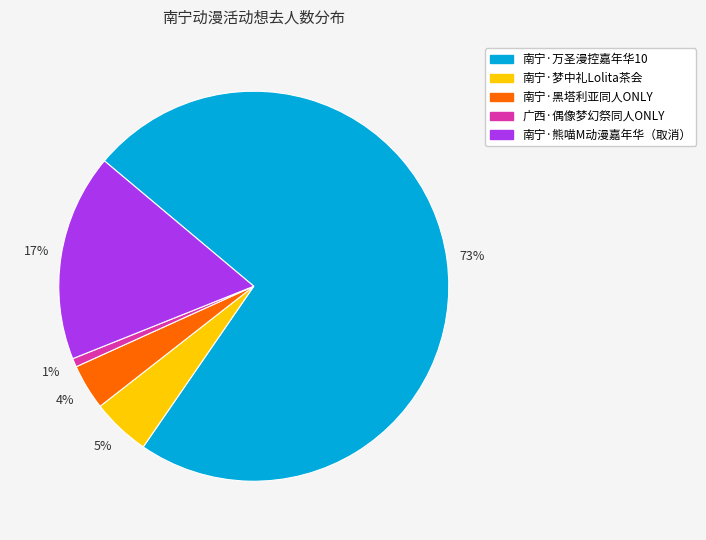

To the nearest percent, what is the average slice percentage?

20%